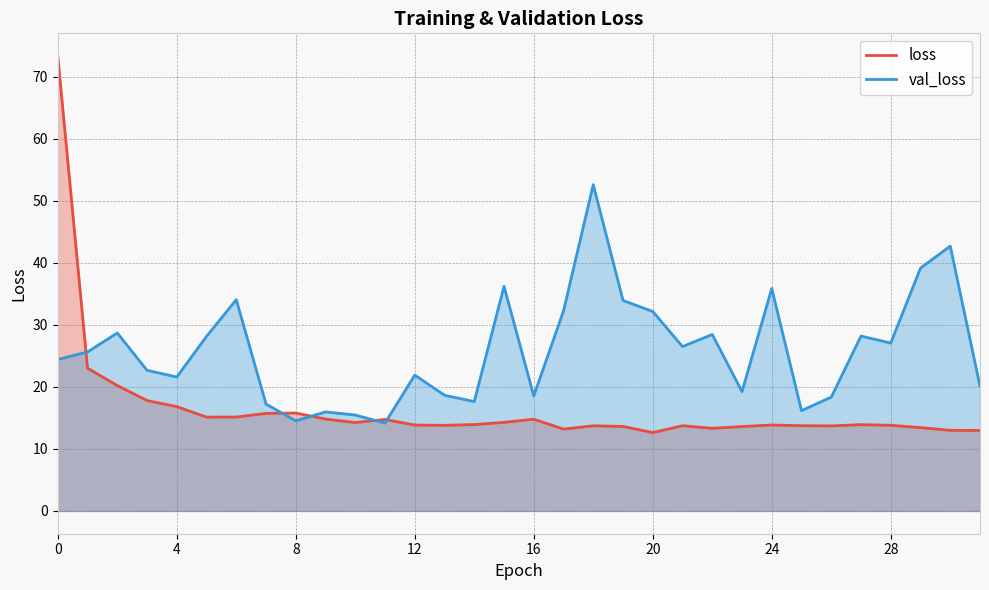

Which series has the widest spread of values?

loss